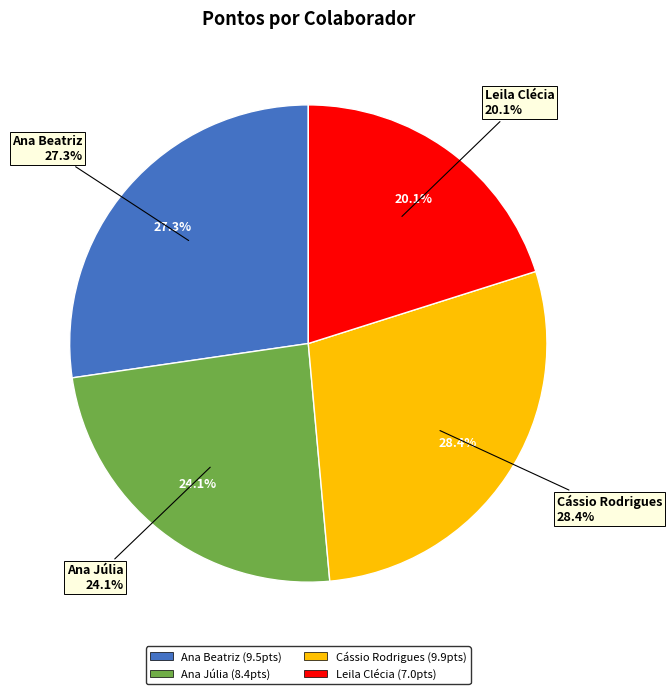

To the nearest percent, what is the average slice percentage?

25%